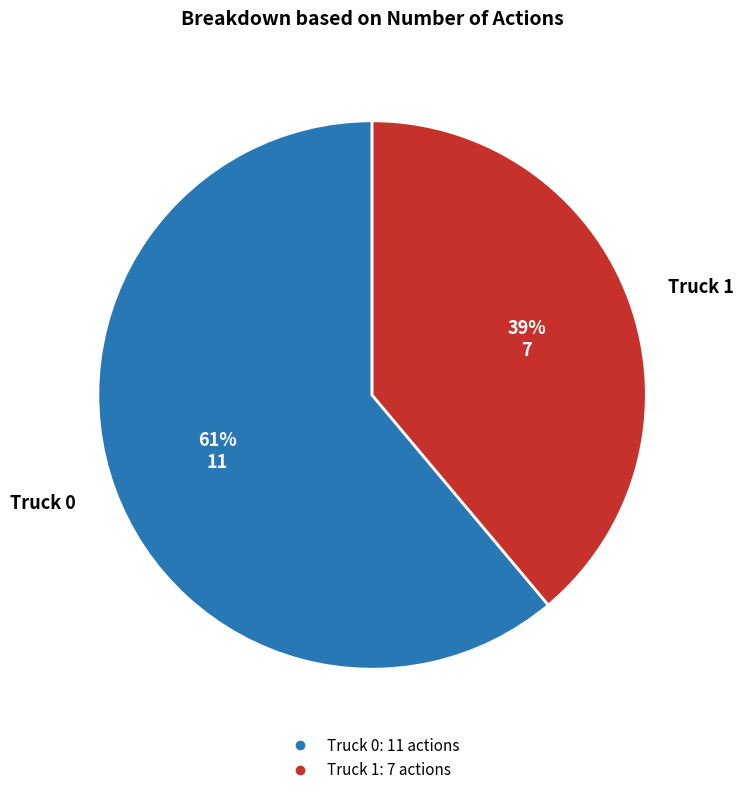

Which slice is the smallest?

Truck 1